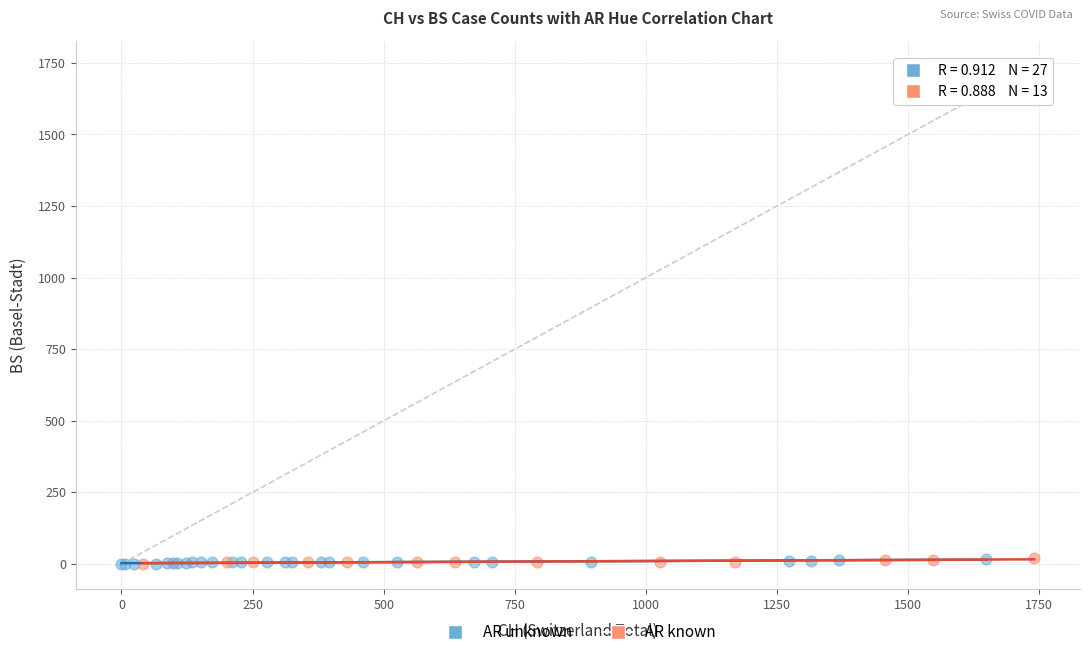

What are all the series names shown in the legend?

AR unknown, AR known